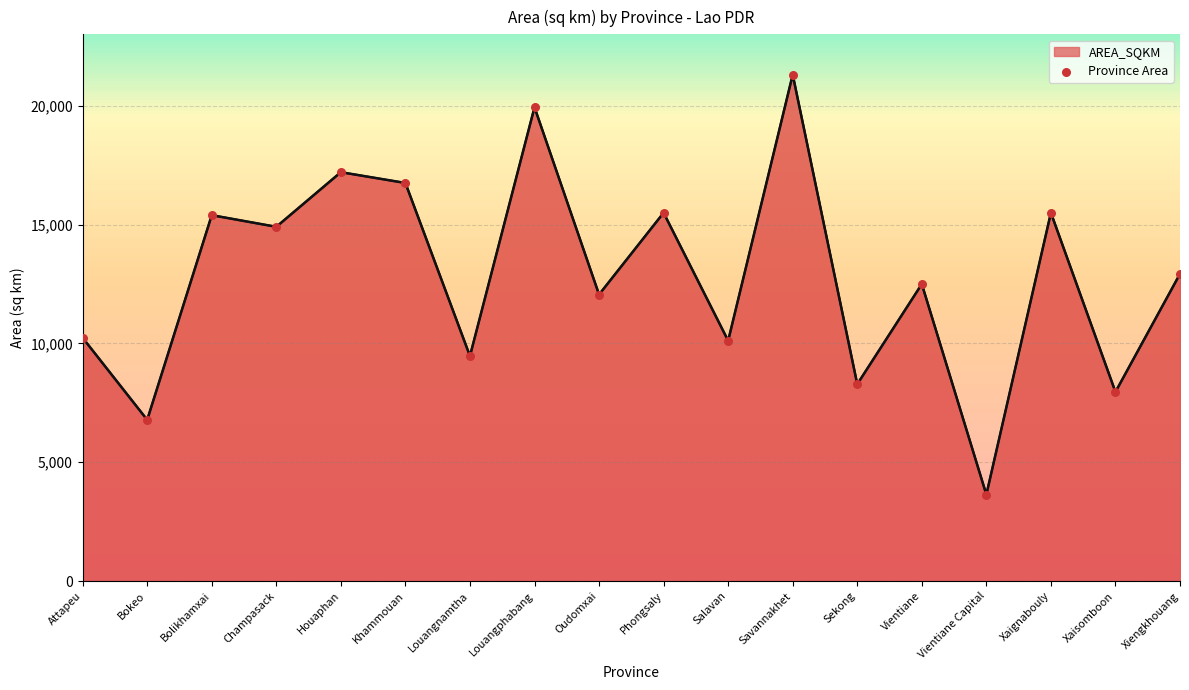

What is the change in value from Attapeu to Vientiane?

+2260.5